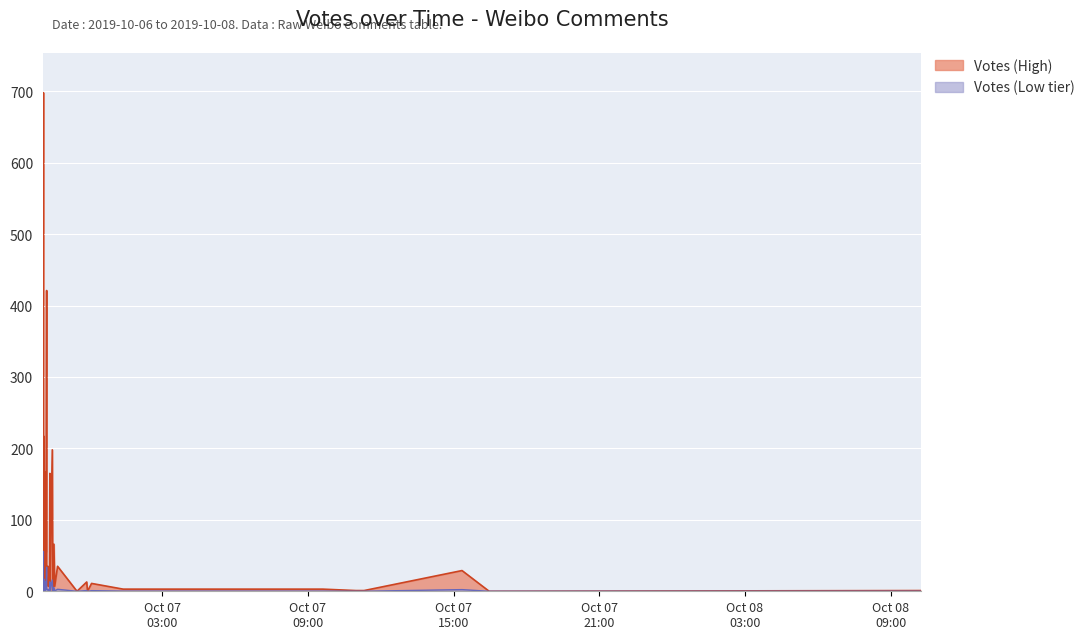

What is the average value?

72